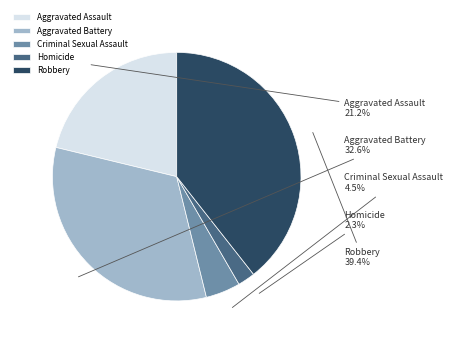

To the nearest percent, what portion does Robbery represent?

39%